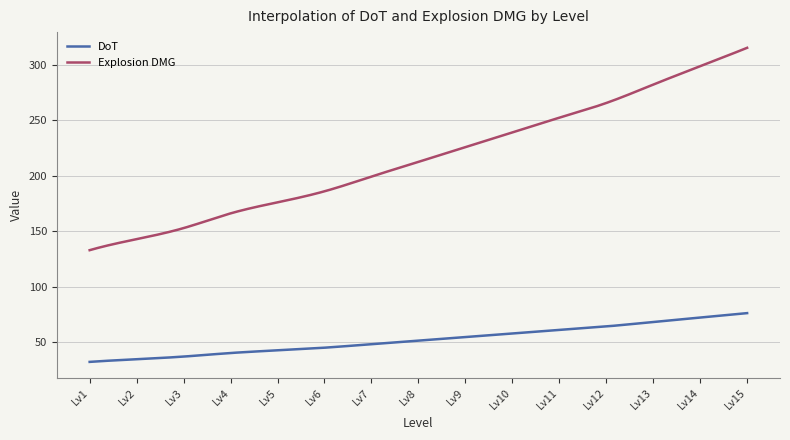

What is the maximum value shown in the chart?

315.4